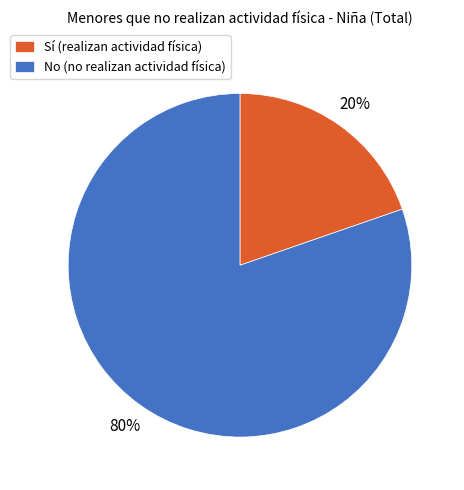

To the nearest percent, what percentage of the pie is No (no realizan actividad física)?

80%